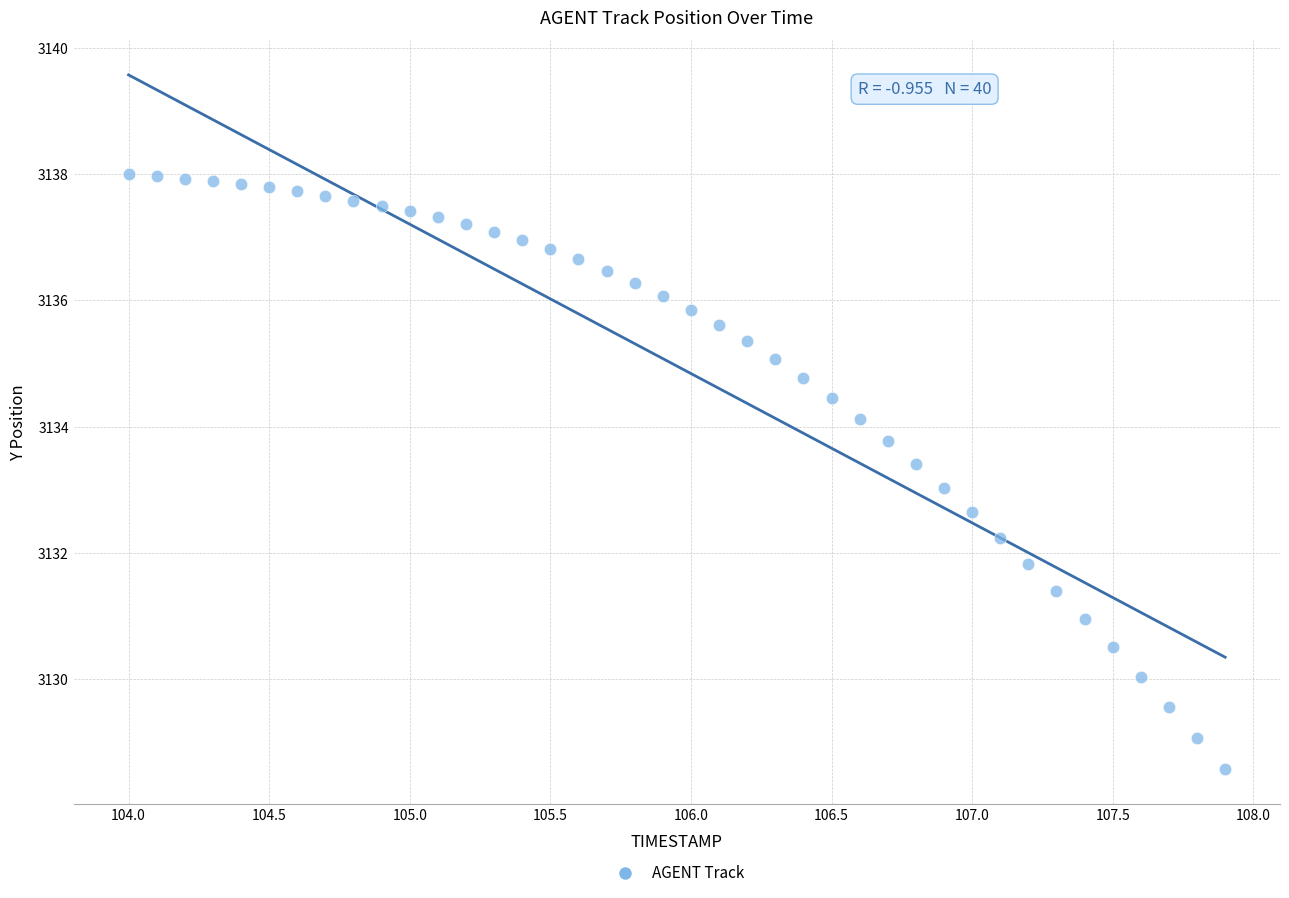

What is the range of X values (max minus min)?

3.9